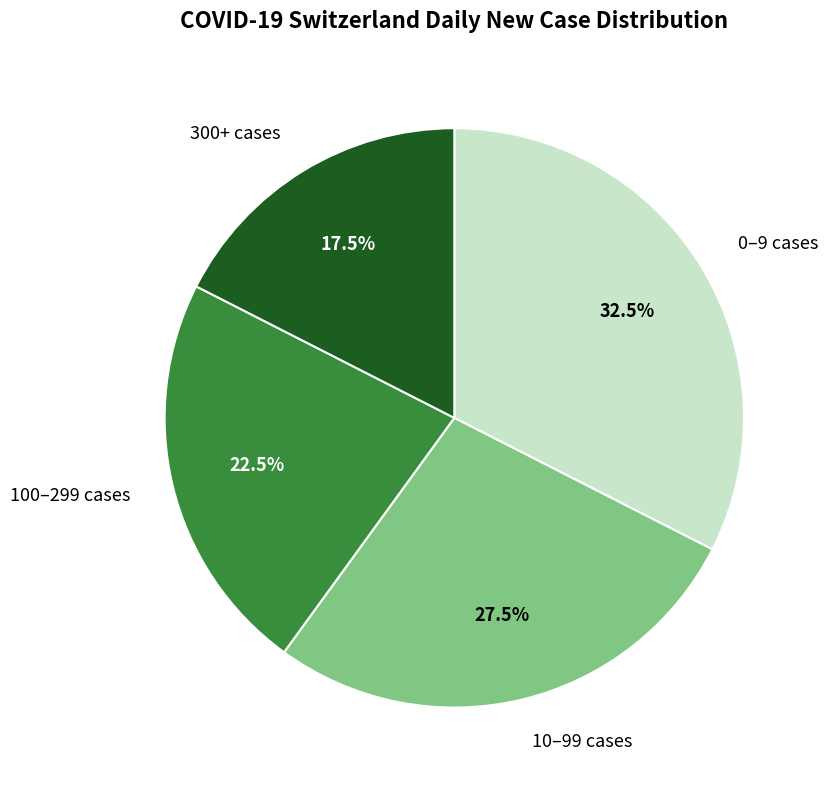

What is the total percentage of 0–9 cases and 100–299 cases?

55.0%